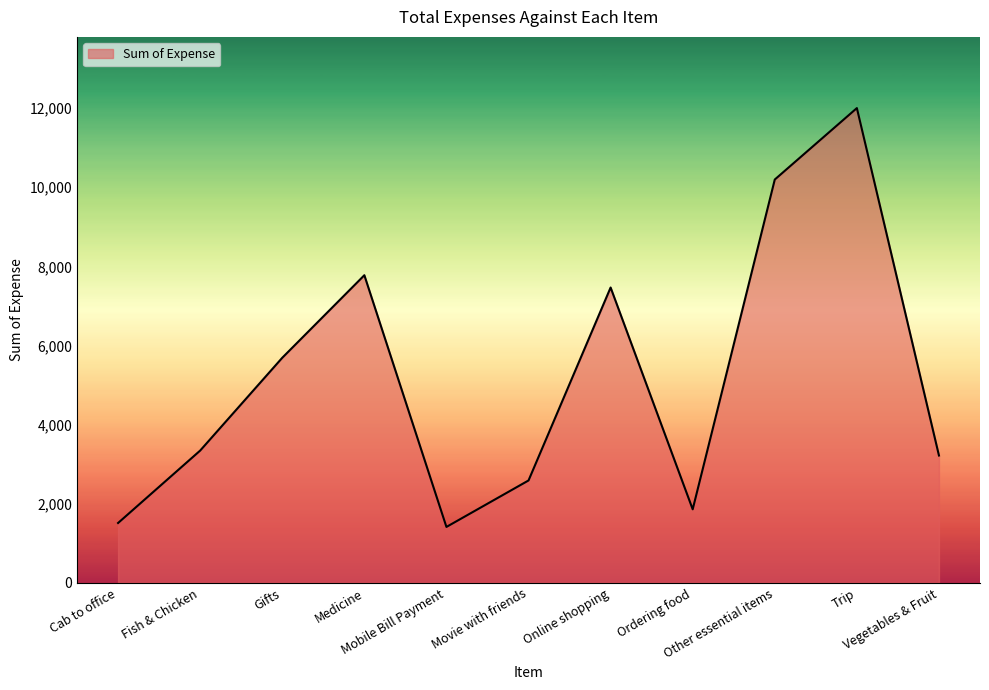

What is the maximum value shown in the chart?

12000.0